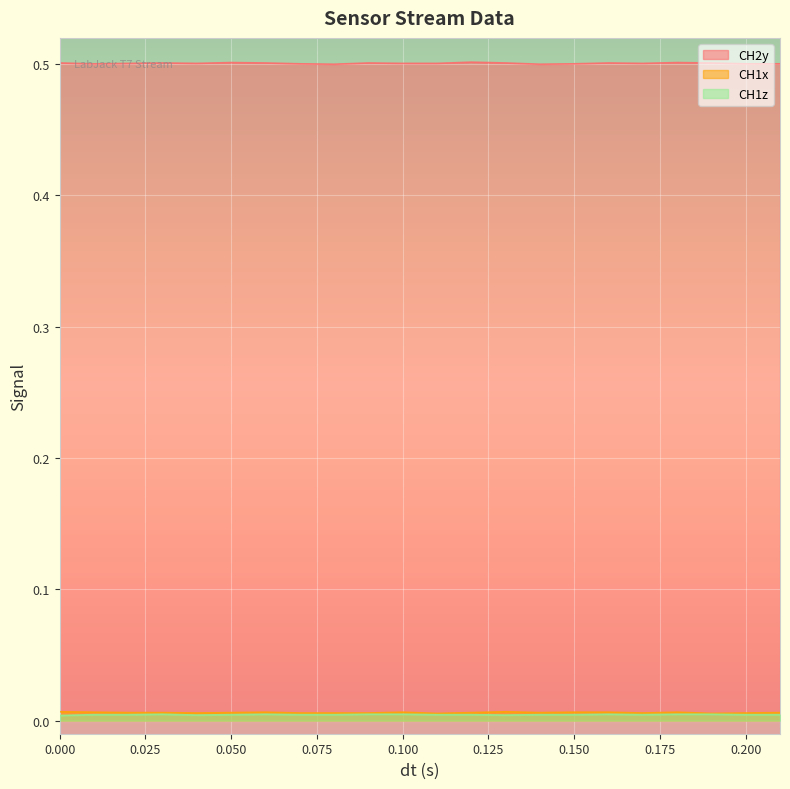

Reading left to right, transcribe all the data shown in this chart.

CH2y: 0.5	0.5	0.5	0.5	0.5	0.5	0.5	0.5	0.5	0.5	0.5	0.5	0.5	0.5	0.5	0.5	0.5	0.5	0.5	0.5	0.5	0.5
CH1x: 0.0	0.0	0.0	0.0	0.0	0.0	0.0	0.0	0.0	0.0	0.0	0.0	0.0	0.0	0.0	0.0	0.0	0.0	0.0	0.0	0.0	0.0
CH1z: 0.0	0.0	0.0	0.0	0.0	0.0	0.0	0.0	0.0	0.0	0.0	0.0	0.0	0.0	0.0	0.0	0.0	0.0	0.0	0.0	0.0	0.0